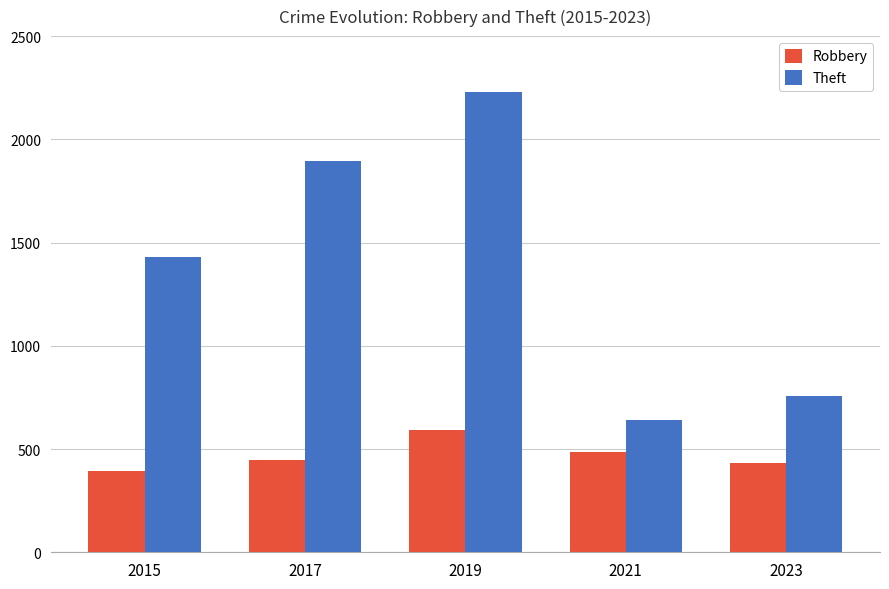

What is the sum of all Theft values?

6956